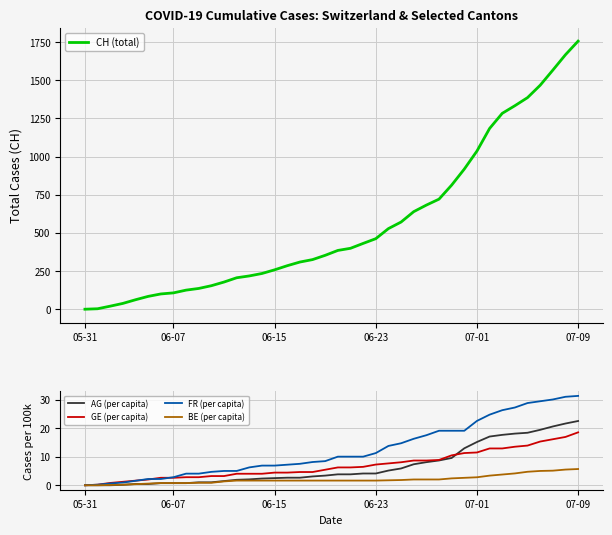

Read the GE (per capita) value at 20.

6.3